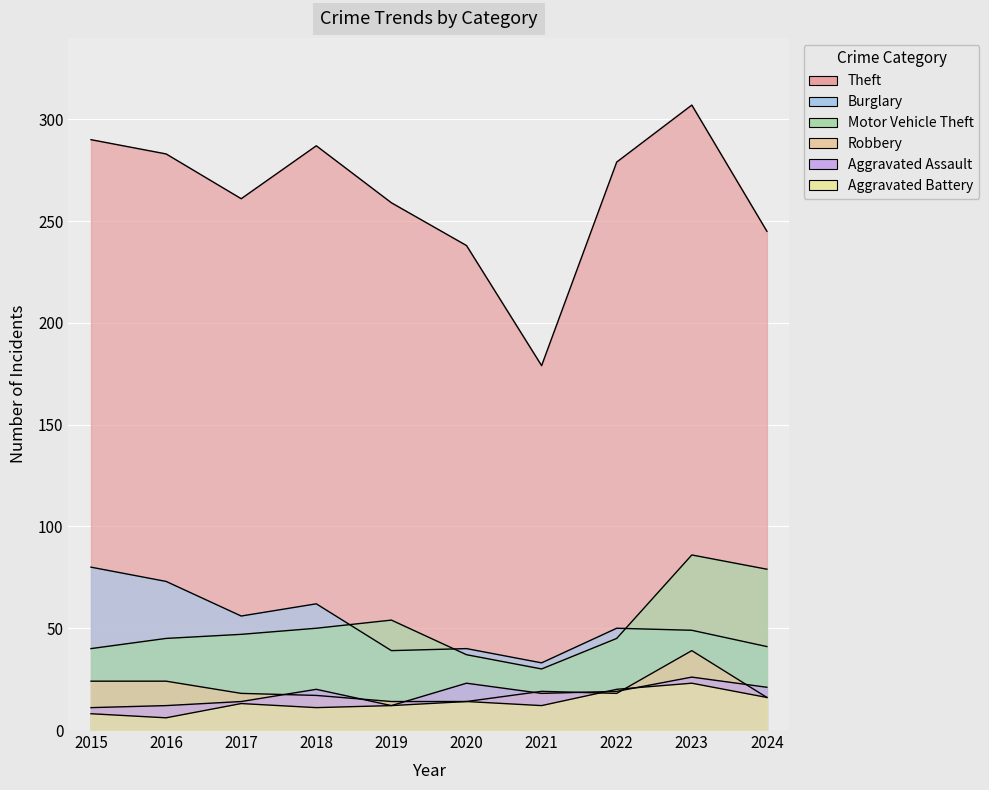

What is the difference between the maximum and second lowest values in the Aggravated Battery series?

15